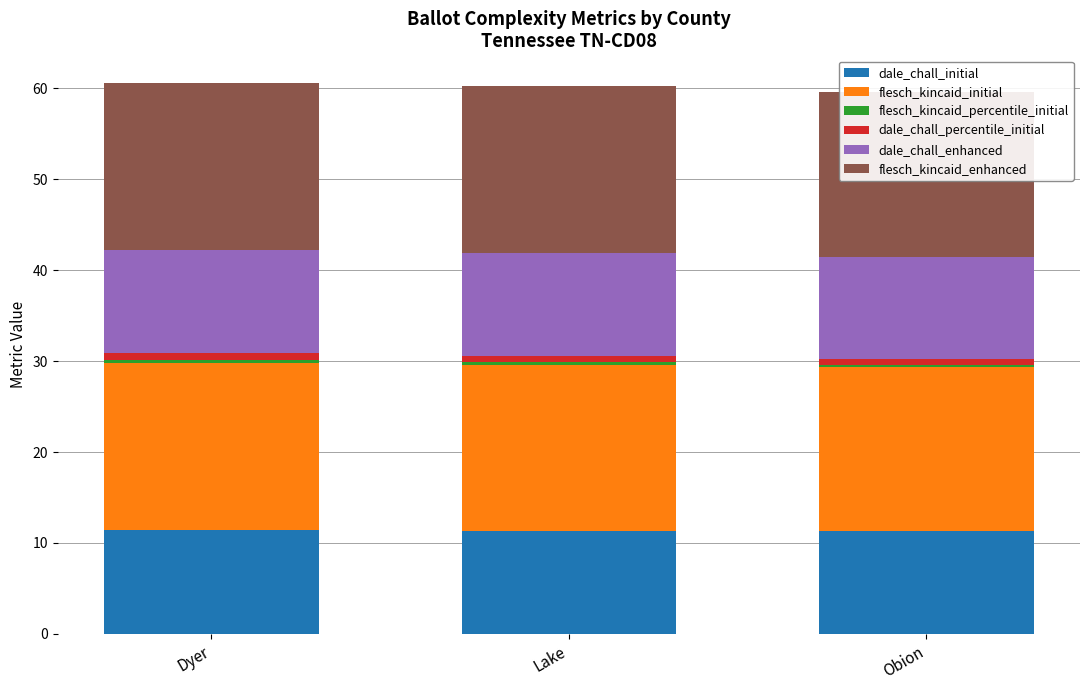

What is the label of the 3rd bar from the right?

Dyer